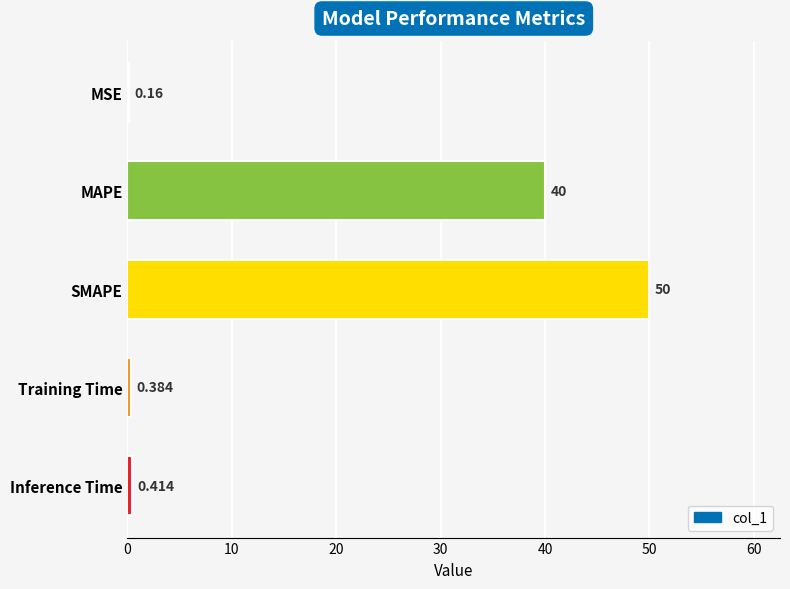

Which label corresponds to the largest value in the chart?

SMAPE